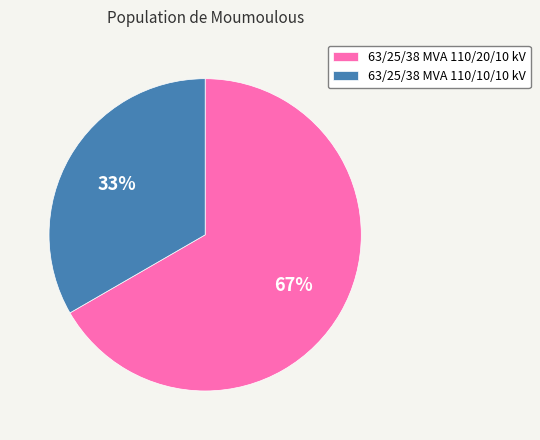

What is the smallest slice in the pie chart?

63/25/38 MVA 110/10/10 kV